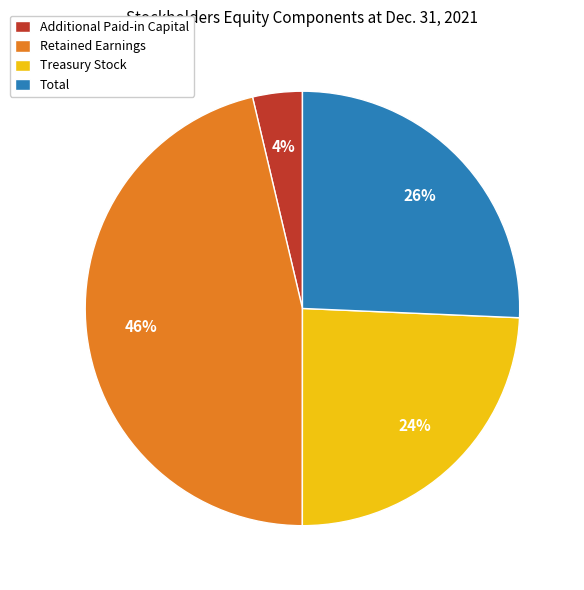

Rank the categories by value from highest to lowest.

Retained Earnings, Total, Treasury Stock, Additional Paid-in Capital